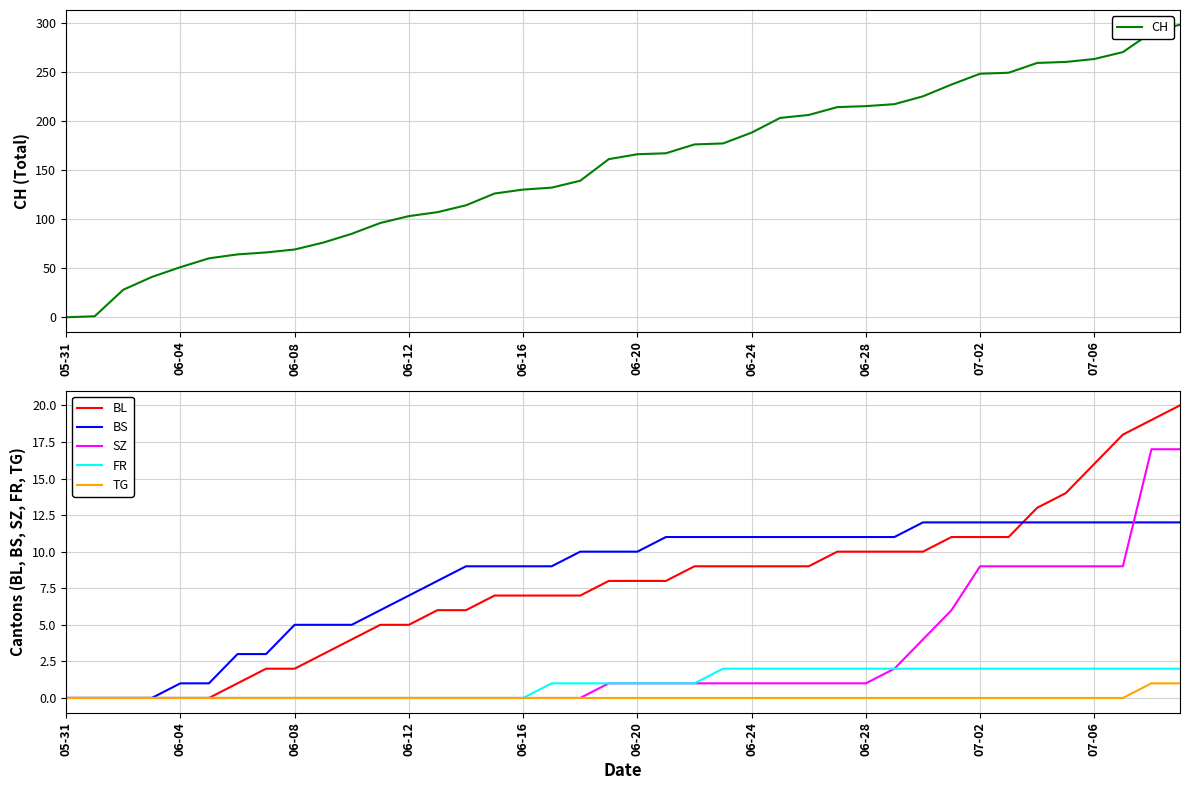

At how many categories does at least one series exceed 228?

9